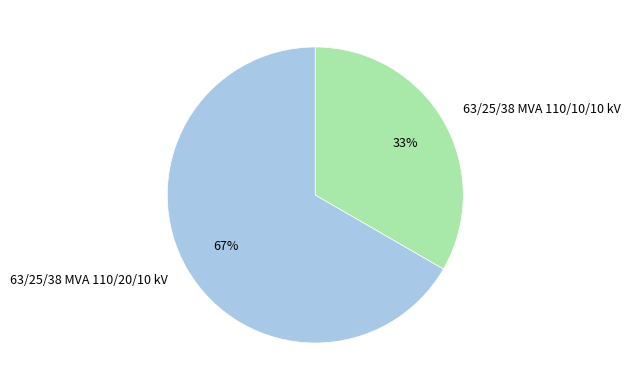

To the nearest percent, what is the combined percentage of 63/25/38 MVA 110/10/10 kV and 63/25/38 MVA 110/20/10 kV?

100%